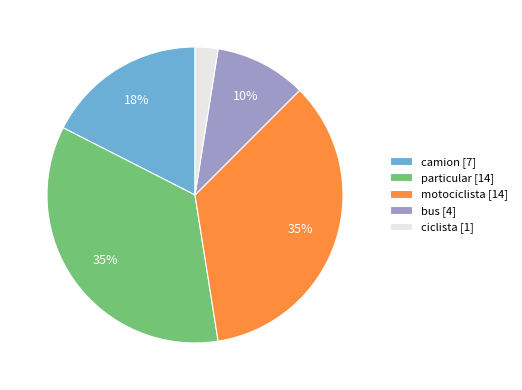

To the nearest percent, what percentage of the pie is motociclista?

35%